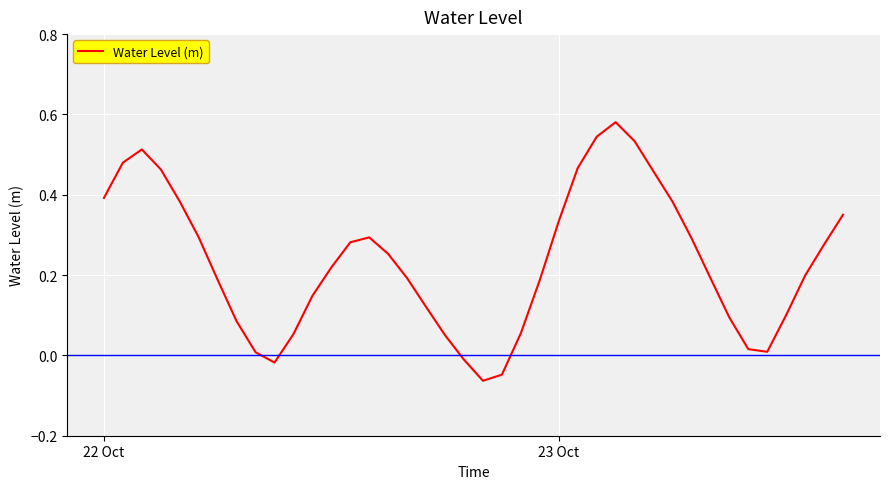

How many lines are shown in the chart?

1